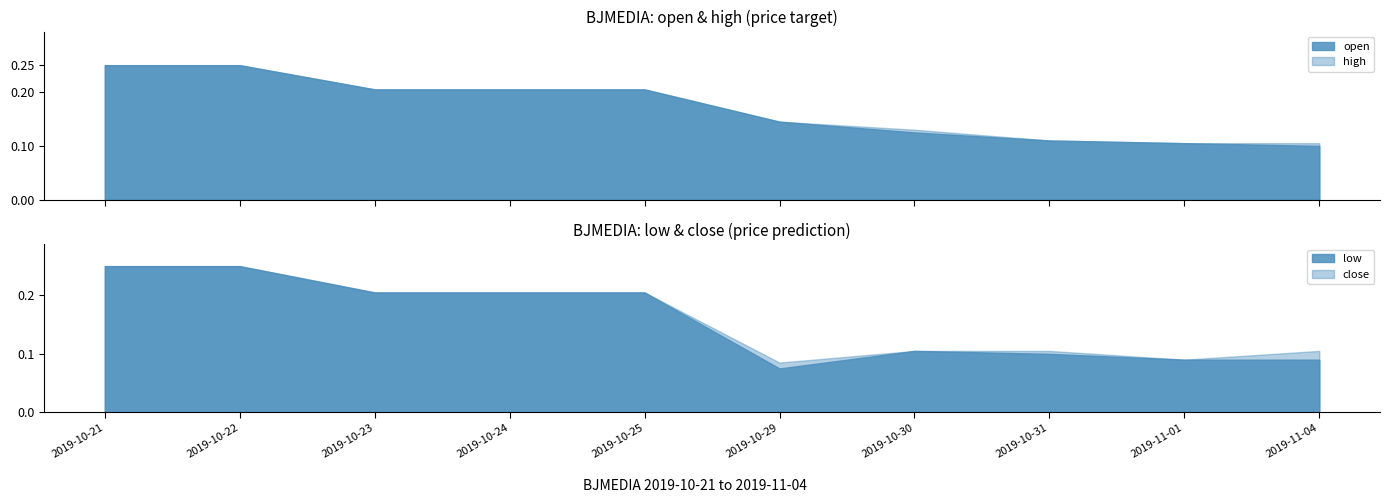

What is the label of the 4th point from the left?

2019-10-24